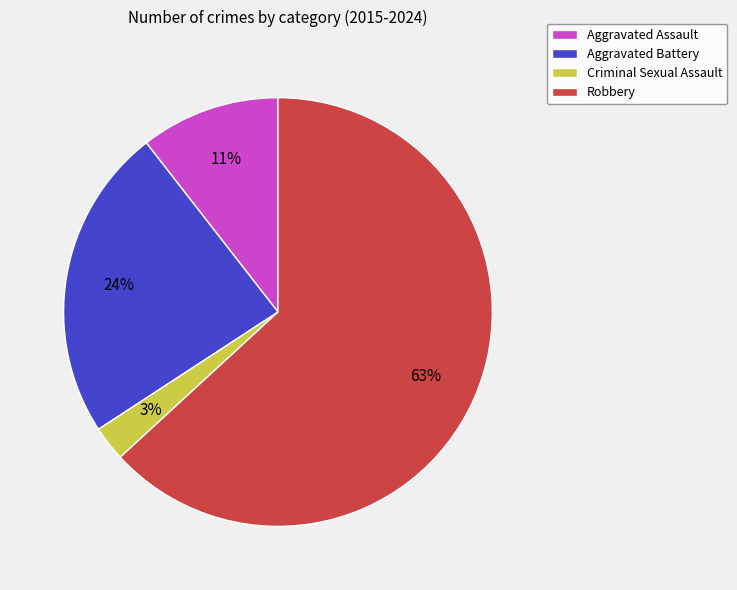

To the nearest percent, what is the difference between the Criminal Sexual Assault and Aggravated Battery slice percentages?

21%